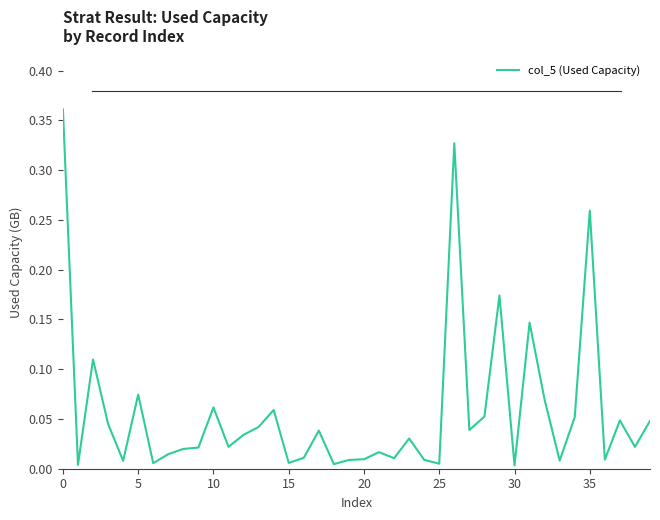

What is the average value?

0.1